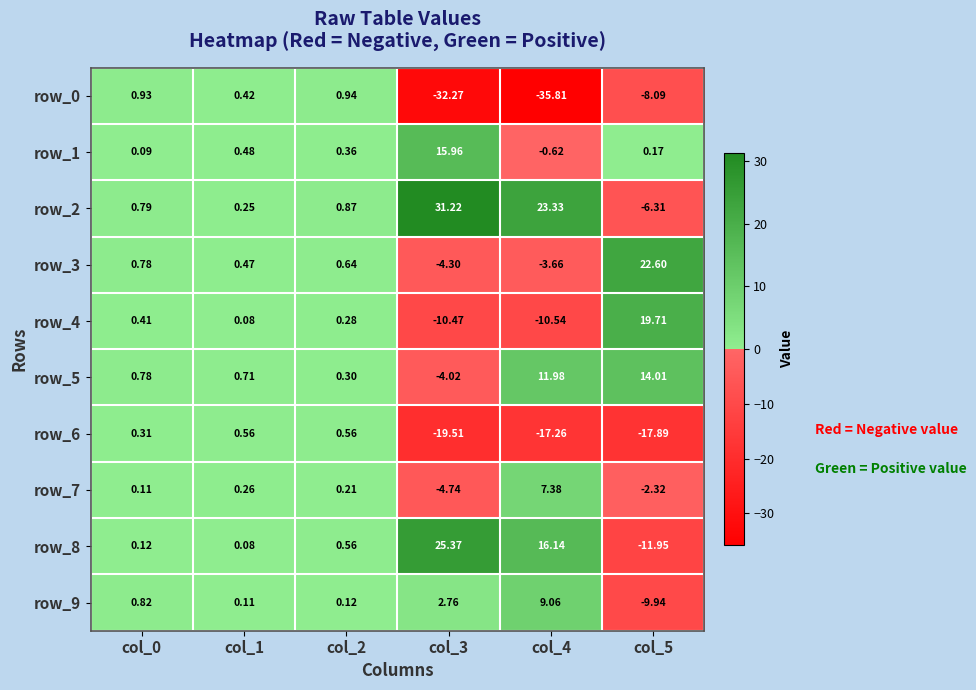

What is the sum of the row_5 values at col_4 and col_0?

12.8